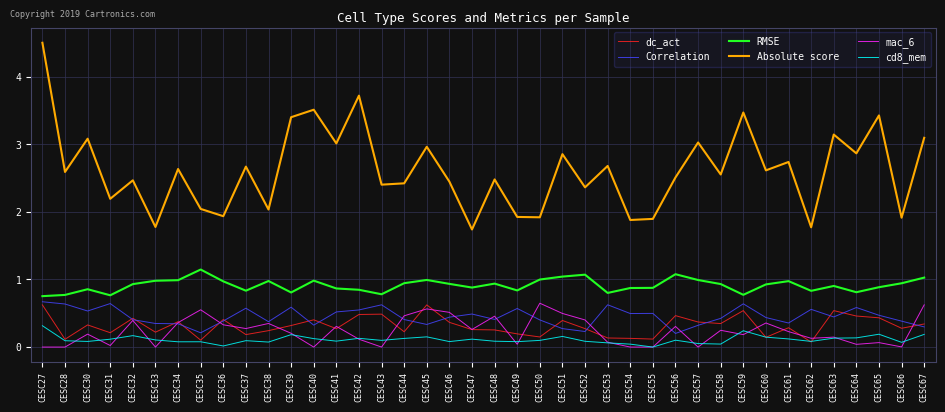

In Correlation, how many points are lower than both neighbors (excluding endpoints)?

11